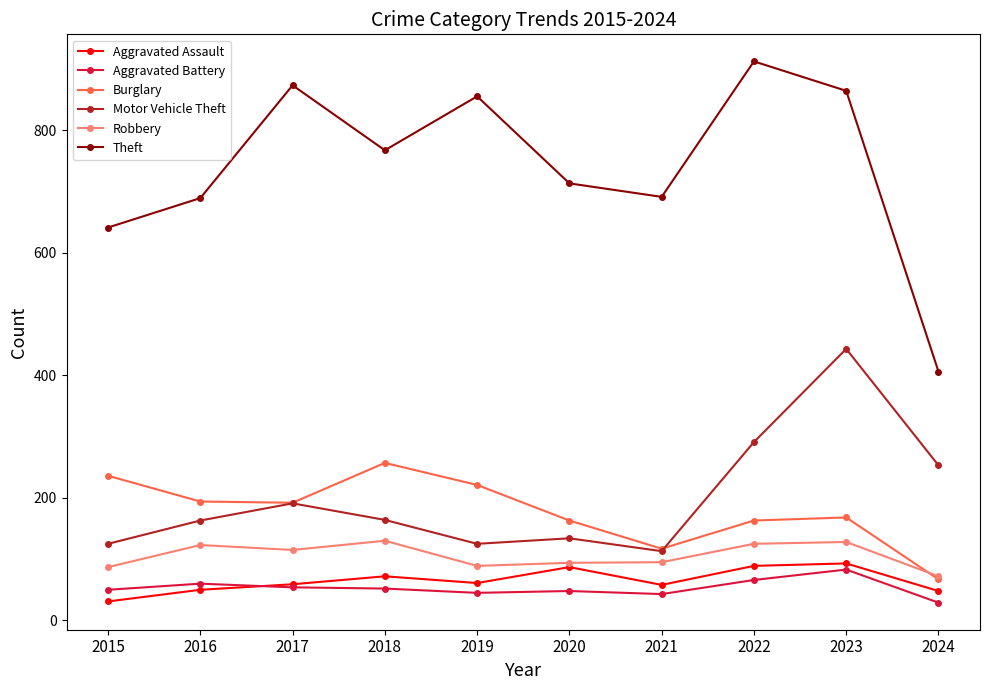

The Theft series shows 135 at 2015. True or false?

False